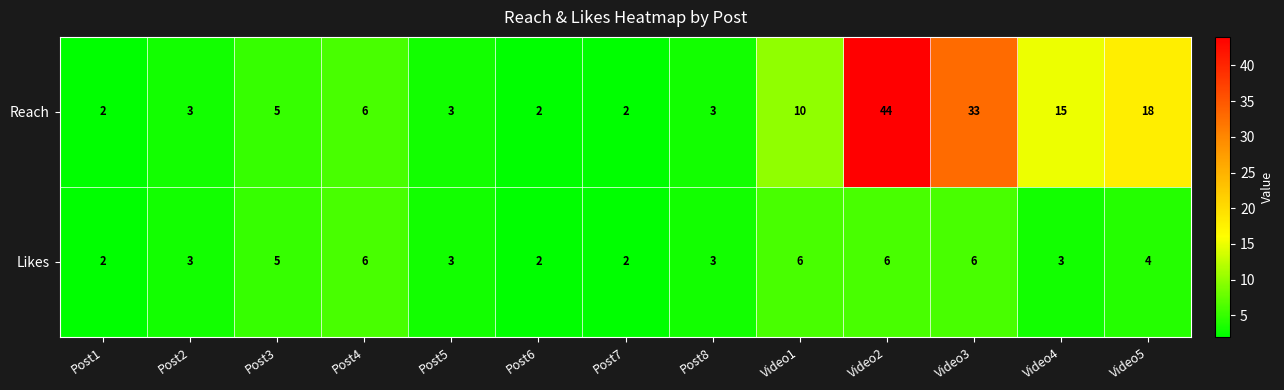

What is the total value across all series at Post8?

6